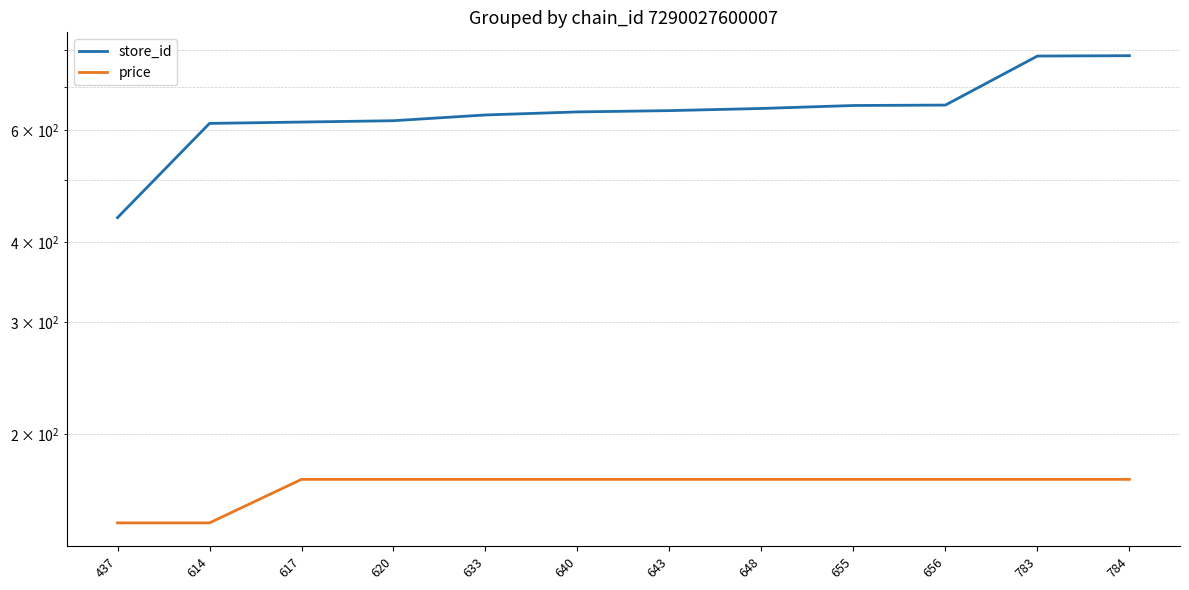

Reading left to right, what are all the values shown in this chart?

store_id: 437.0	614.0	617.0	620.0	633.0	640.0	643.0	648.0	655.0	656.0	783.0	784.0
price: 145.2	145.2	169.9	169.9	169.9	169.9	169.9	169.9	169.9	169.9	169.9	169.9